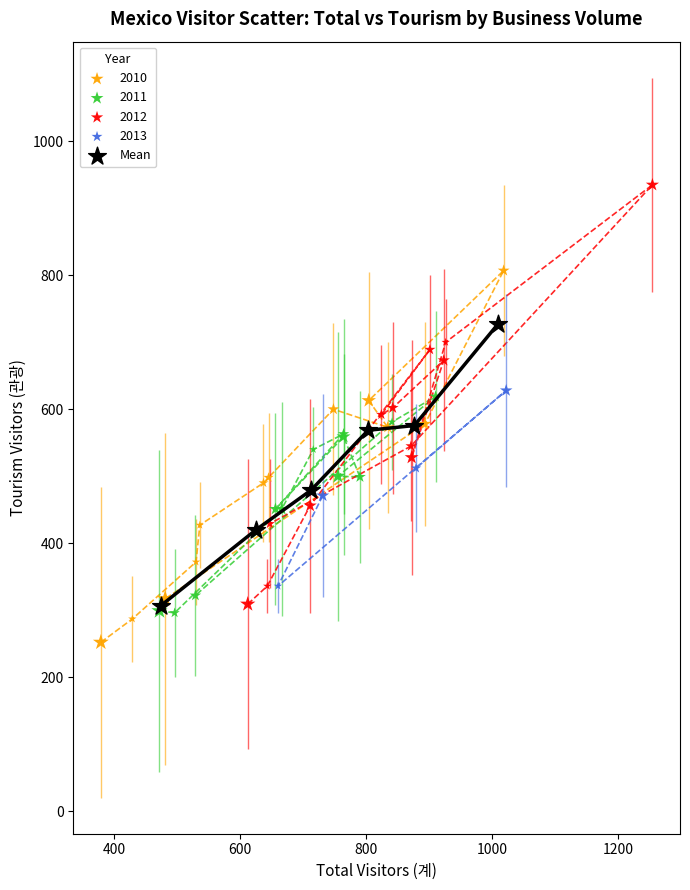

Which series contains the highest Y value?

2012